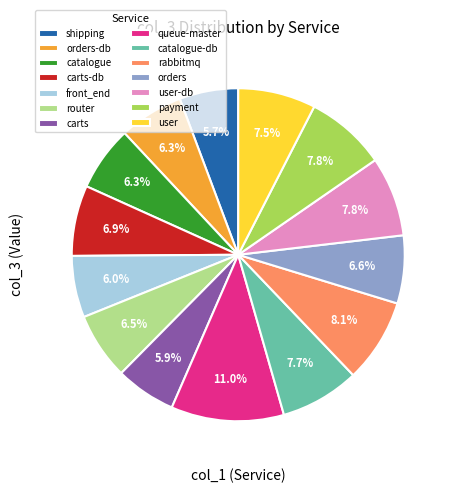

Does any single category account for the majority?

No